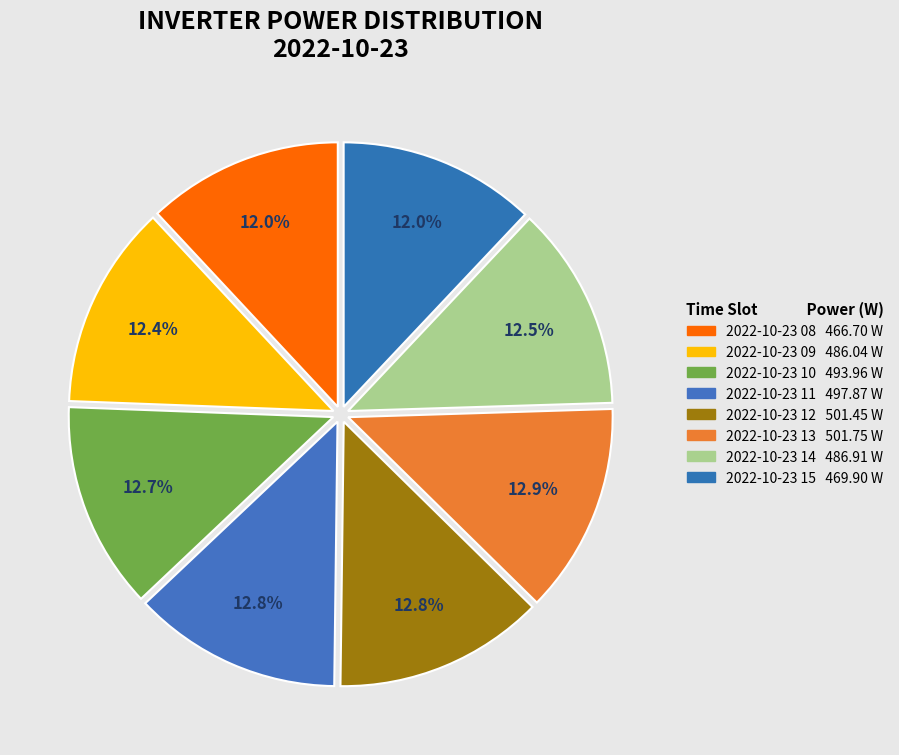

The 2022-10-23 11 slice represents 13% of the pie. True or false?

True